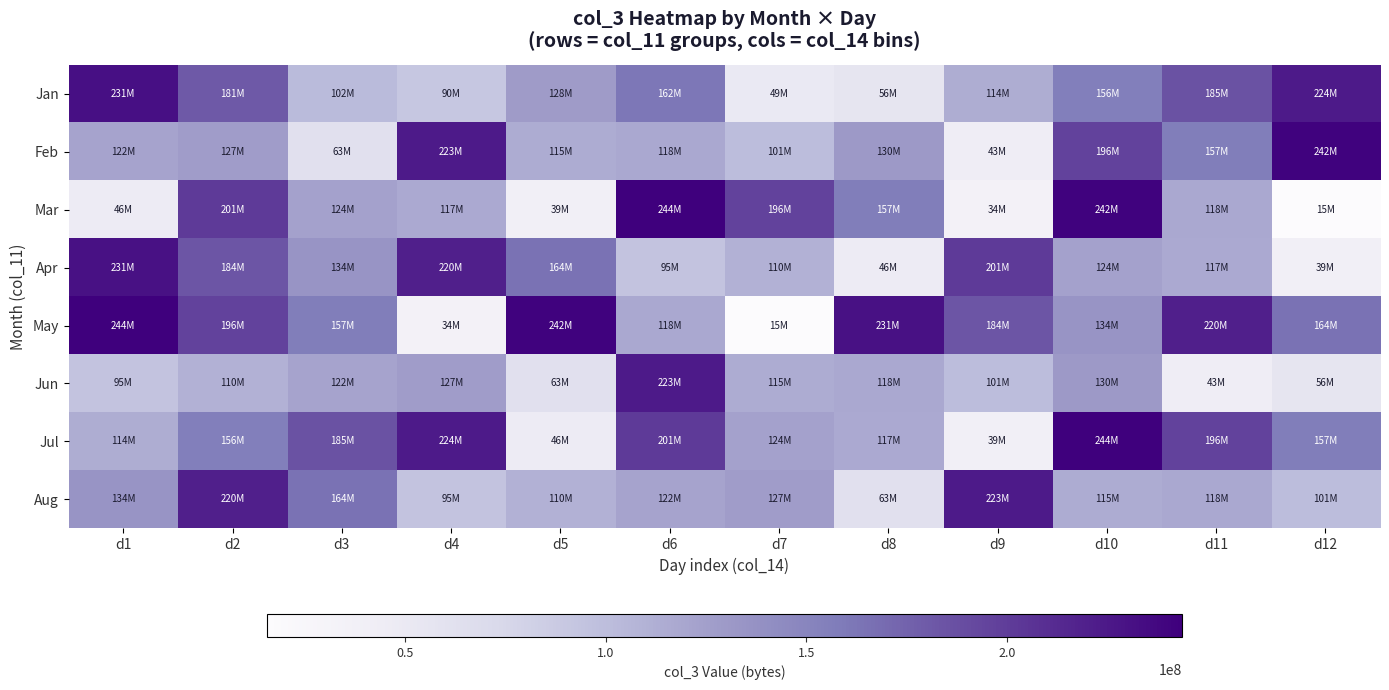

Which has a higher value, d2 or d6?

d2